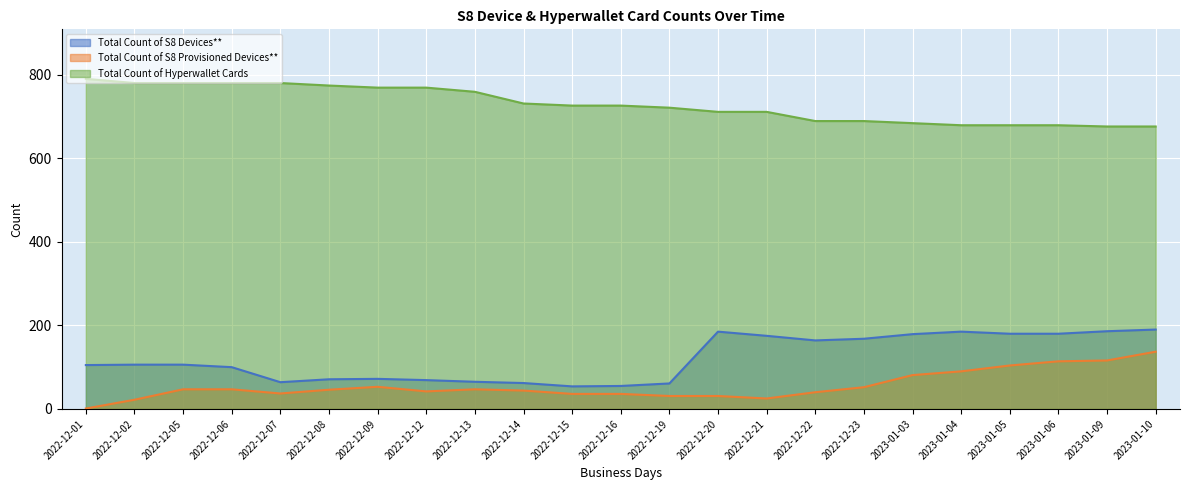

True or false: Total Count of S8 Provisioned Devices** and Total Count of Hyperwallet Cards cross at least once.

False